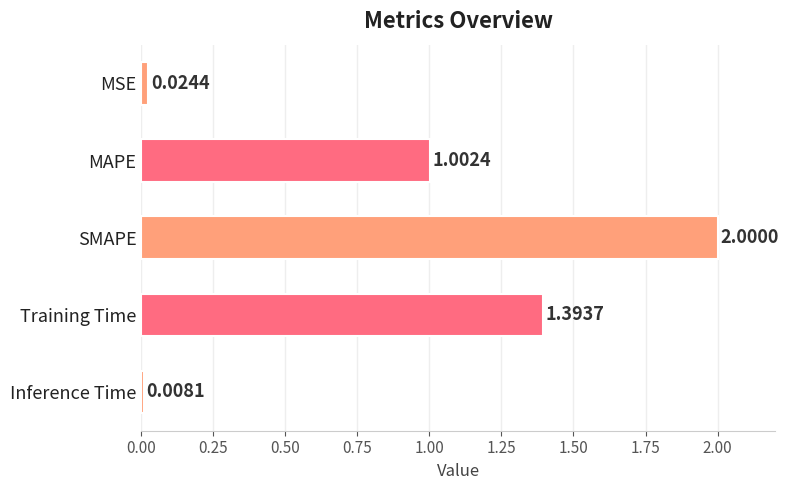

What is the label of the 5th bar from the top?

Inference Time